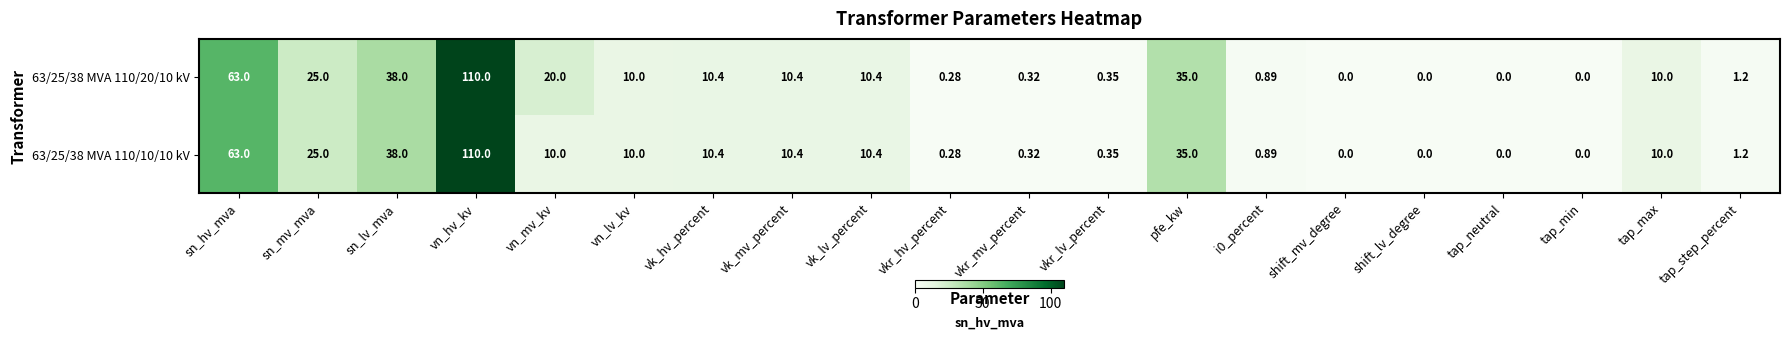

Where does the 63/25/38 MVA 110/20/10 kV series first go above 10?

sn_hv_mva